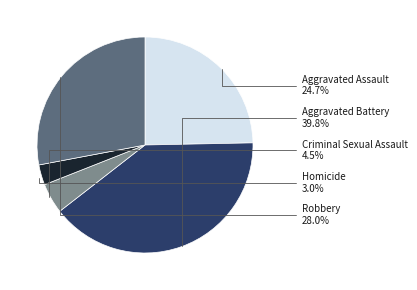

To the nearest percent, what is the difference between the Criminal Sexual Assault and Aggravated Battery slice percentages?

35%